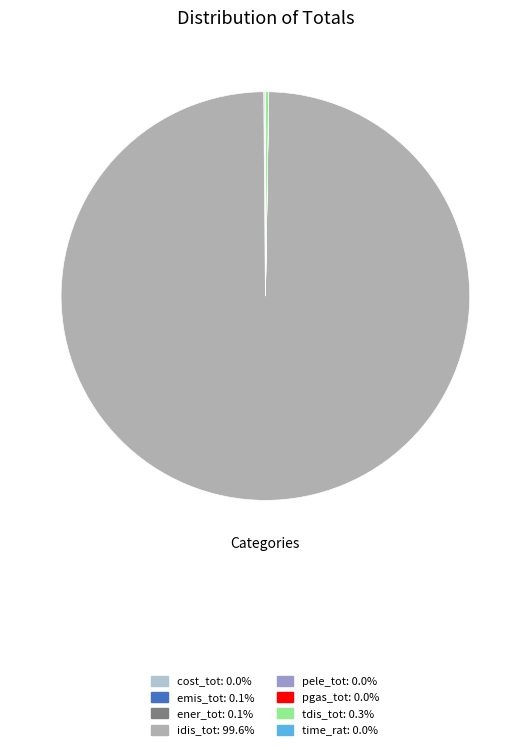

What is the majority slice?

idis_tot